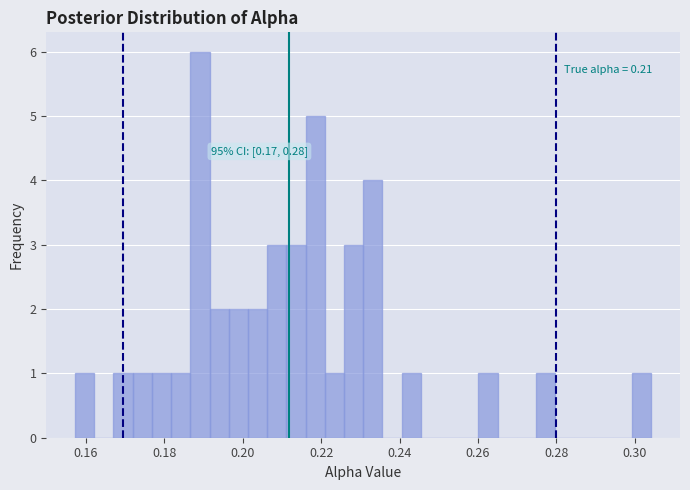

Around what value on the x-axis is the tallest bar? Give the approximate position of its centre, as read against the axis.

0.190